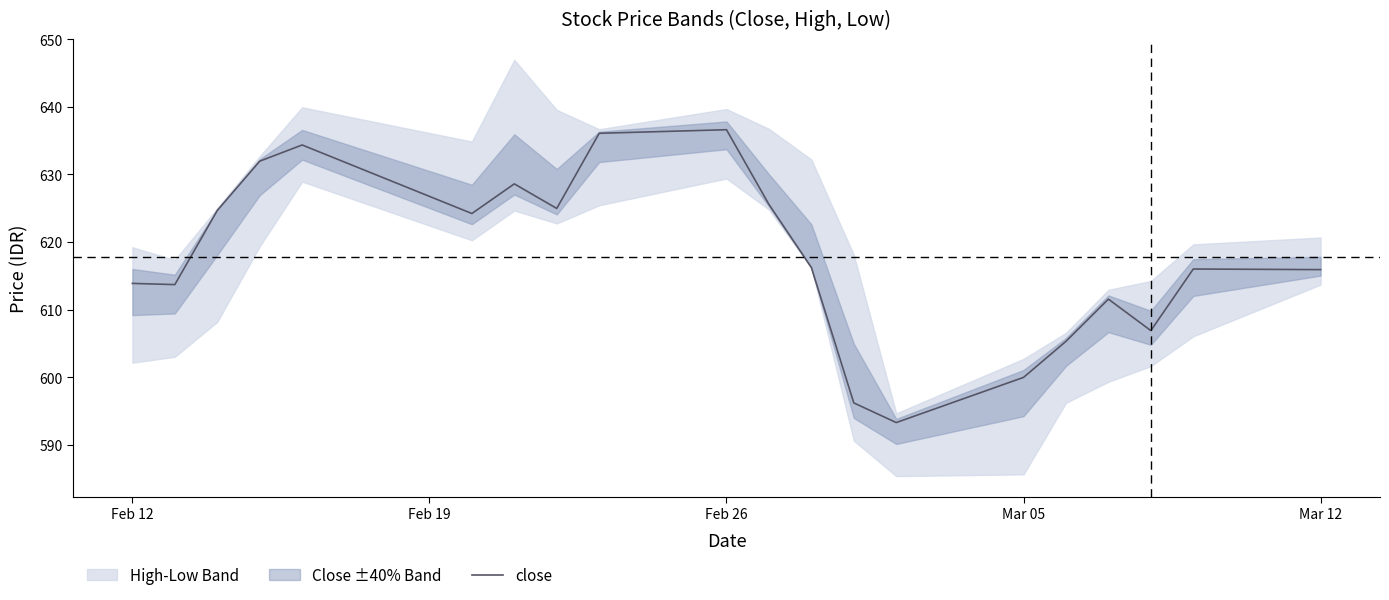

How many points are higher than both their immediate neighbors (excluding endpoints)?

5